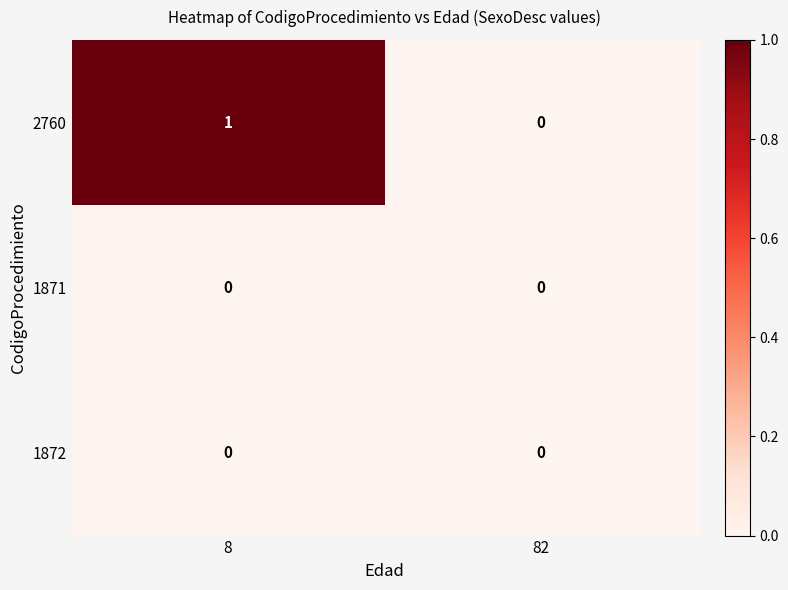

Which series has the largest range (max minus min)?

2760